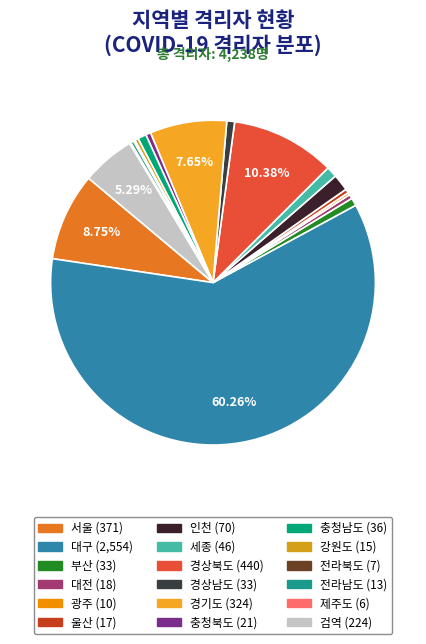

What is the change in value from 강원도 to 전라북도?

-8